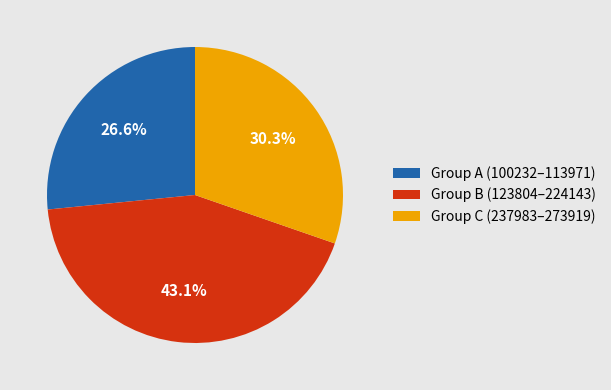

To the nearest percent, what is the average slice percentage?

33%